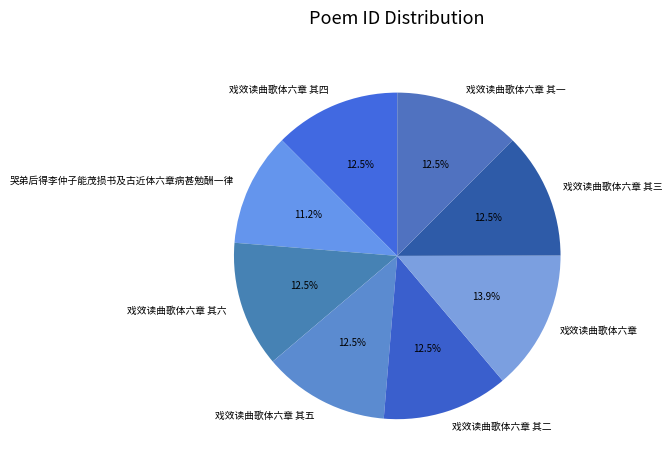

True or false: 戏效读曲歌体六章 其二 accounts for 1% of the total.

False